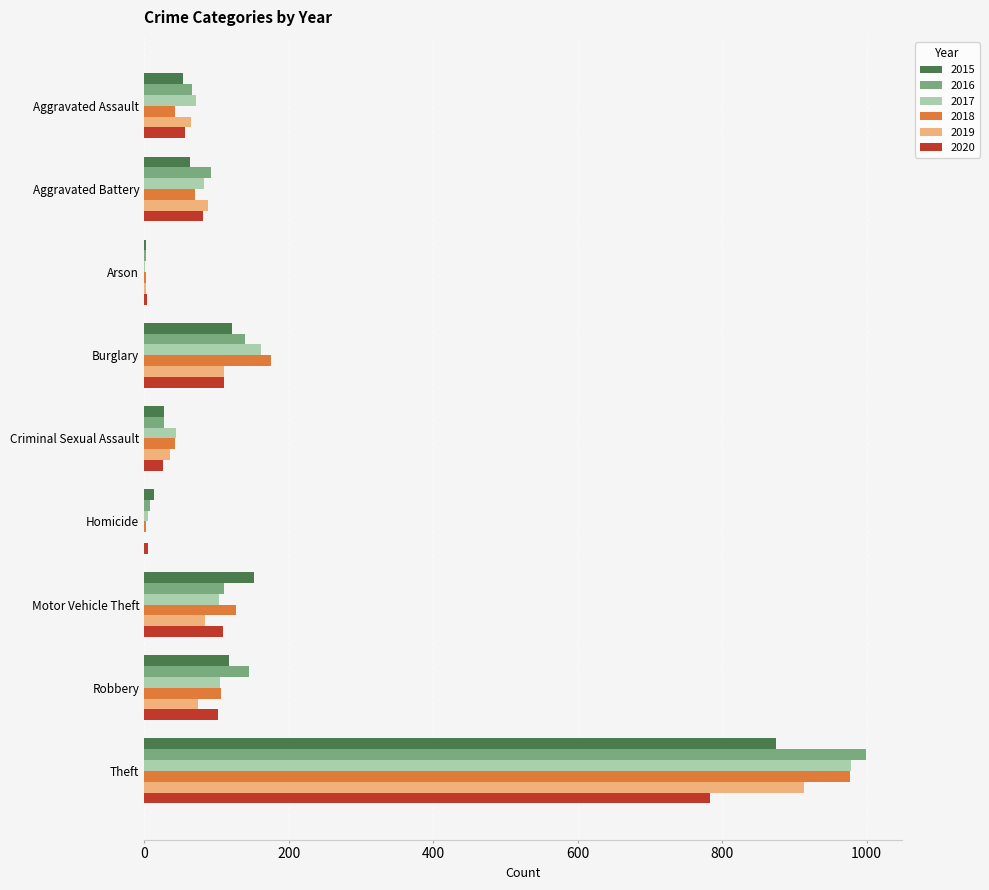

What is the total value across all series at Motor Vehicle Theft?

686